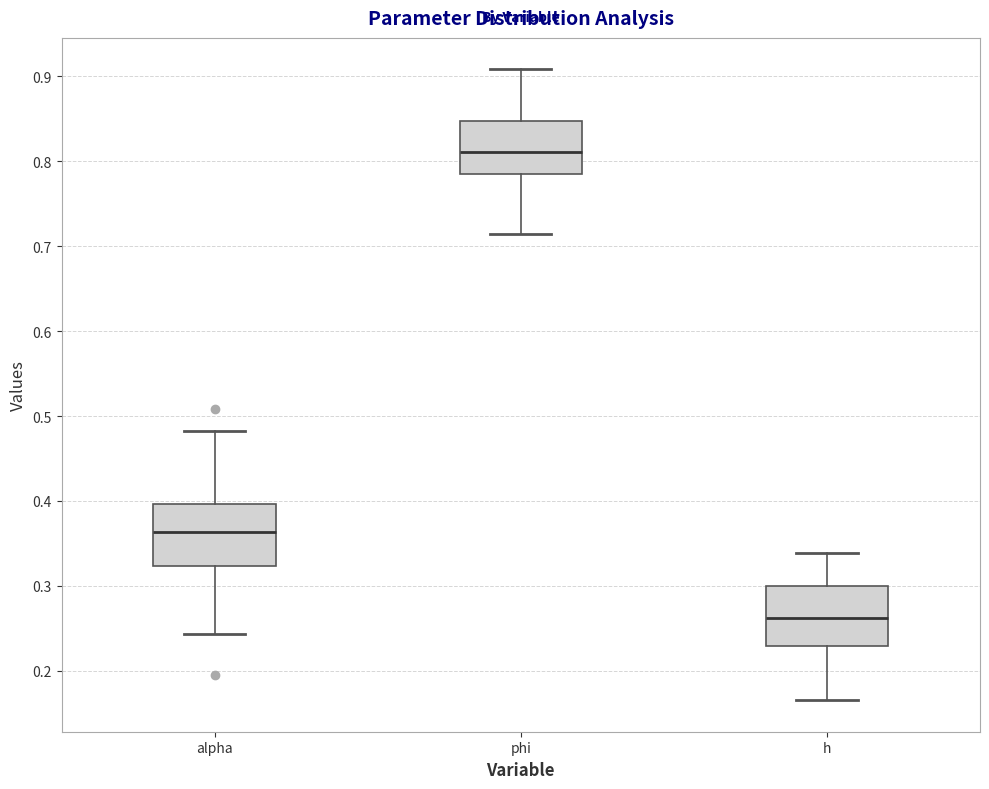

Reading left to right, transcribe this box plot: for each box, give where its median line is, the range the box spans, and where its two whiskers end, as read against the y-axis. The values are not printed on the chart, so give them approximately, as read against the axis.

alpha: median 0.36, box 0.32 to 0.40, whiskers 0.24 to 0.48
phi: median 0.81, box 0.79 to 0.85, whiskers 0.71 to 0.91
h: median 0.26, box 0.23 to 0.30, whiskers 0.17 to 0.34